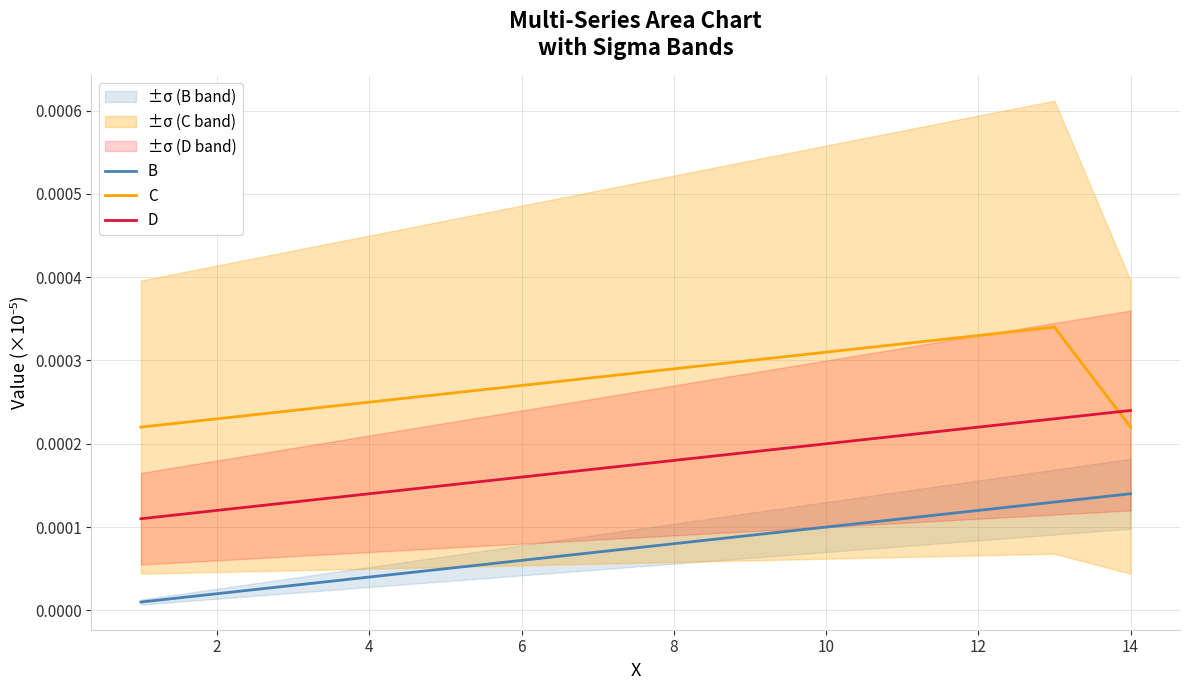

True or false: B and D intersect in this chart.

False